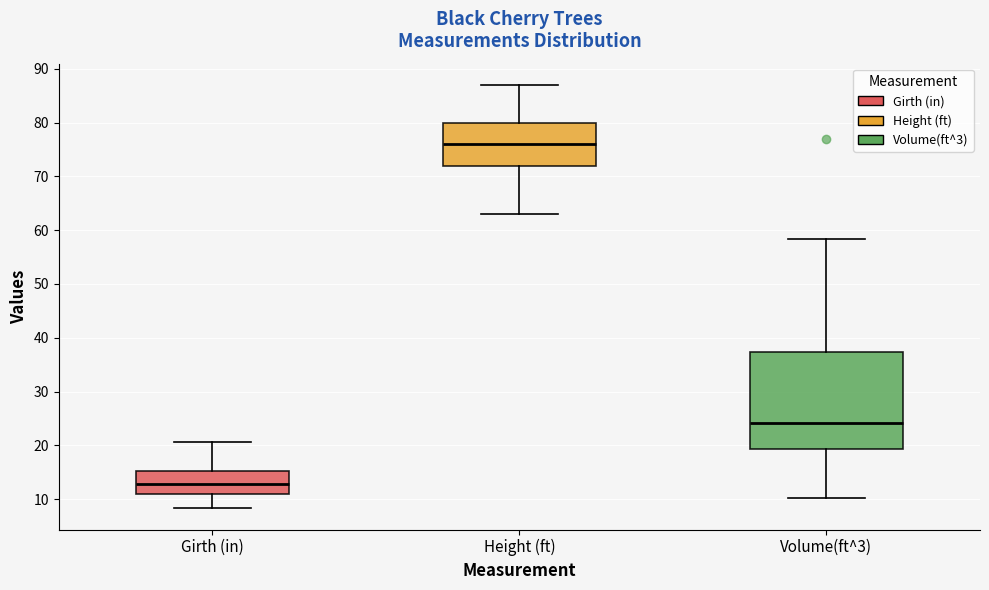

Where is the lower edge of the box for Girth (in) on the y-axis? The values are not printed on the chart, so give them approximately, as read against the axis.

11